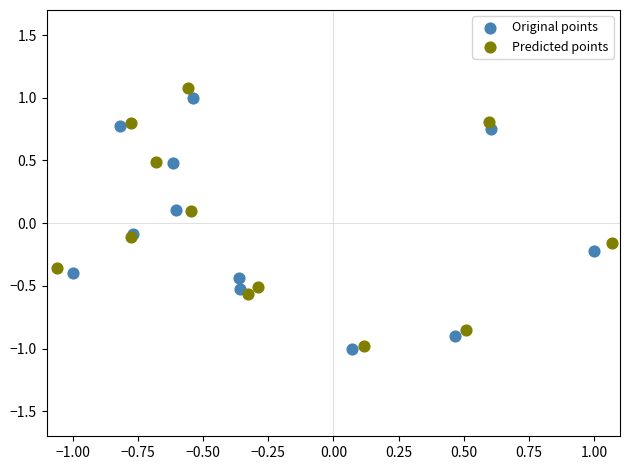

Which series has the widest spread of Y values?

Predicted points